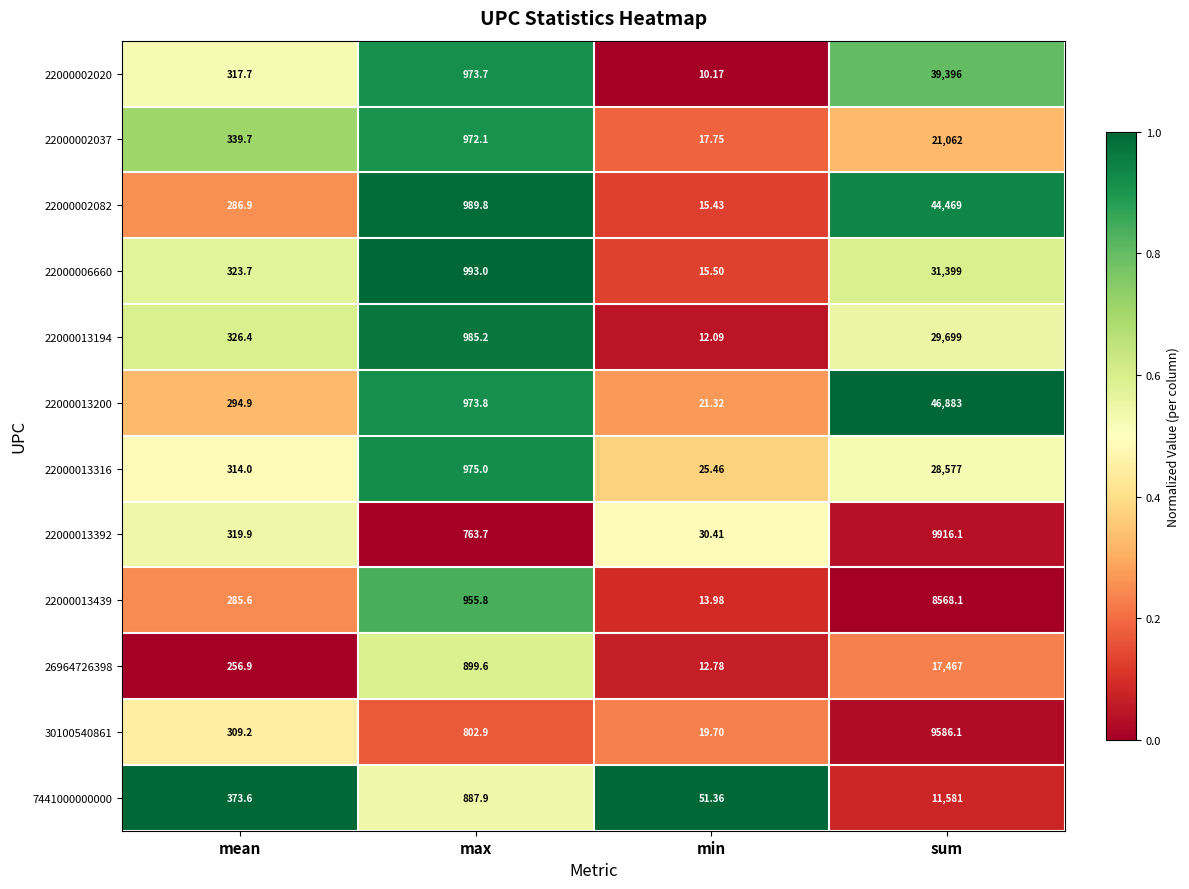

Where is 22000013316 nearest to the value 14301?

max